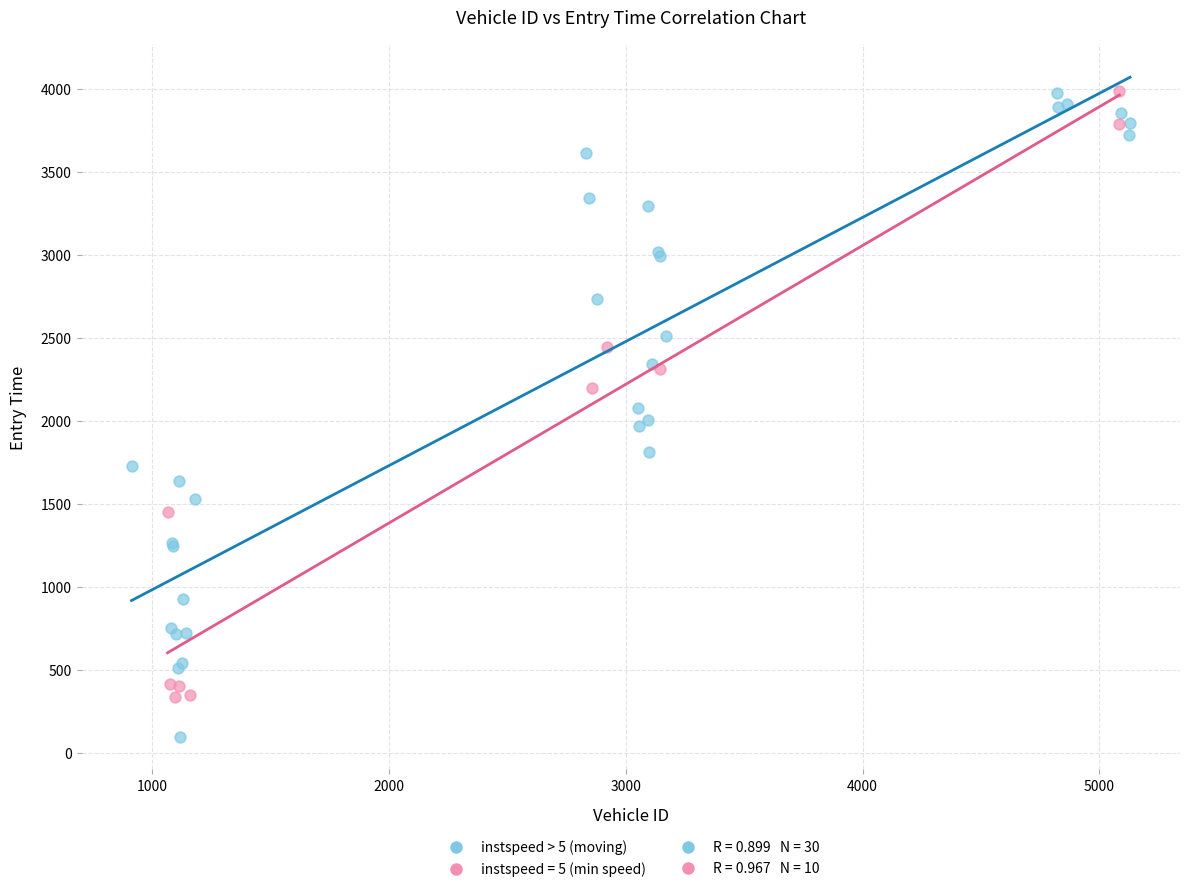

Which series contains the lowest Y value?

instspeed > 5 (moving)